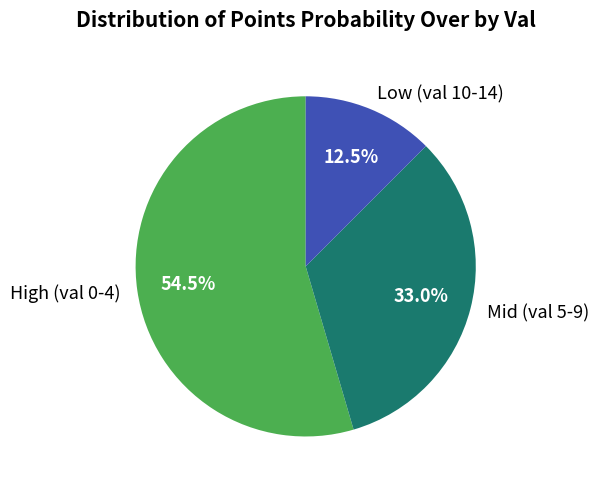

To the nearest percent, what is the average slice percentage?

33%